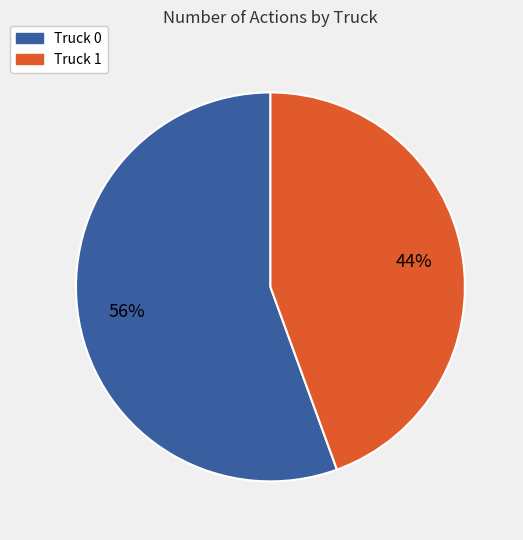

The Truck 0 slice represents 56% of the pie. True or false?

True